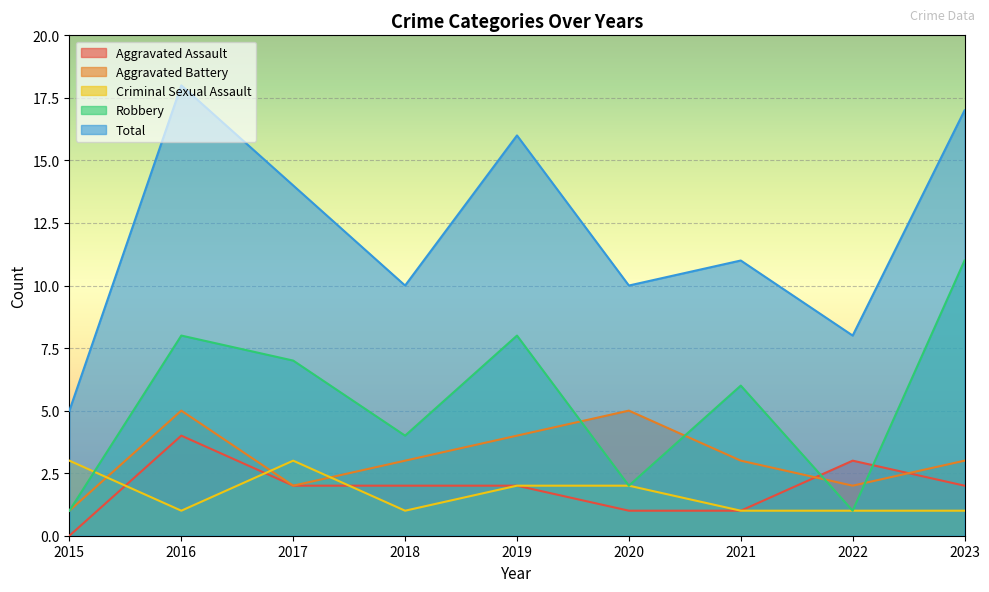

True or false: Criminal Sexual Assault and Aggravated Assault cross at least once.

True